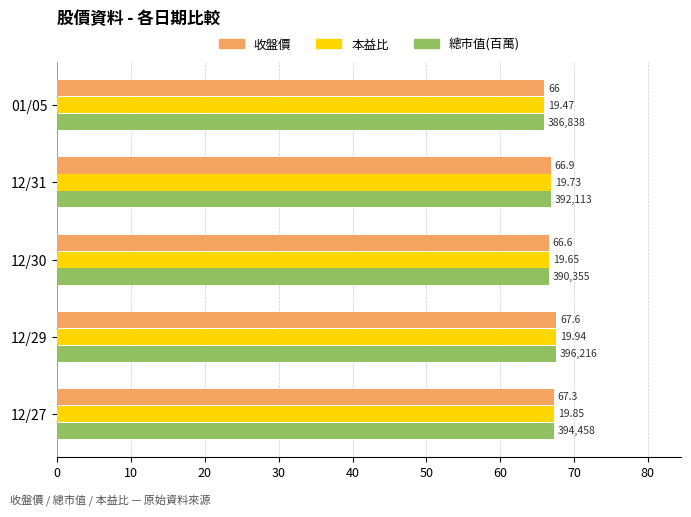

What are all the series names shown in the legend?

收盤價, 本益比, 總市值(百萬)